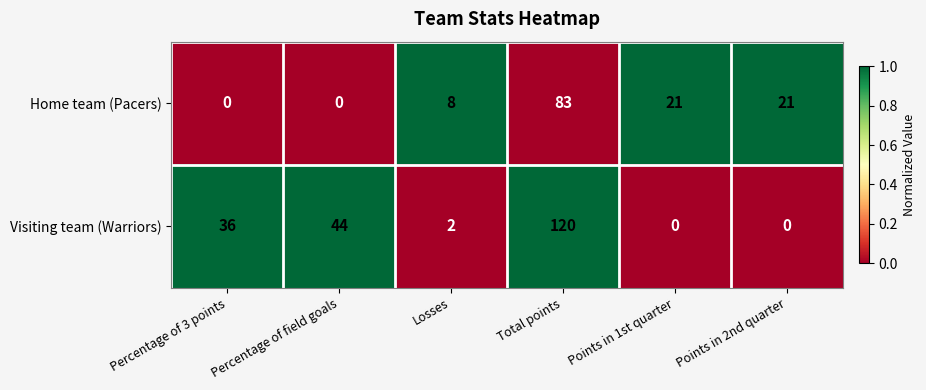

What is the difference between the Visiting team (Warriors) values at Percentage of field goals and Points in 1st quarter?

44